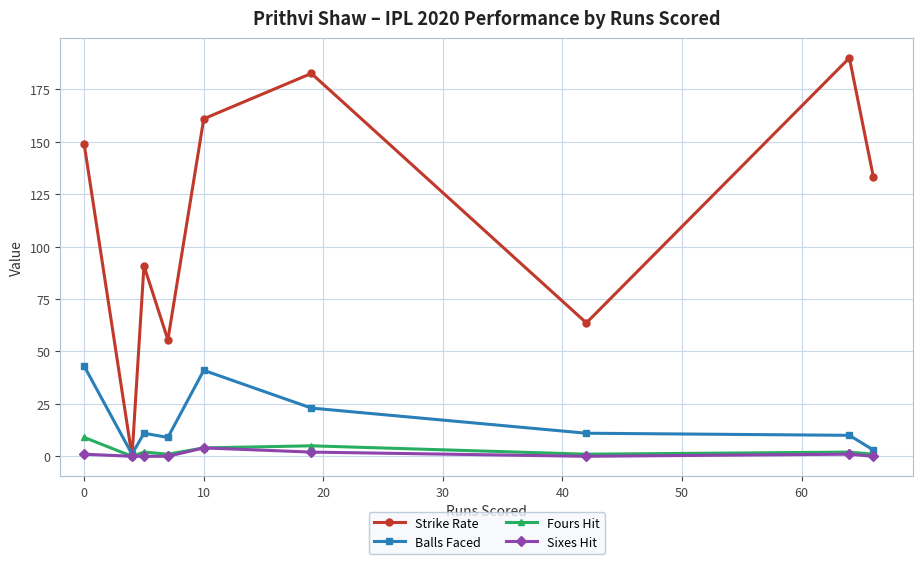

How many lines are shown in the chart?

4